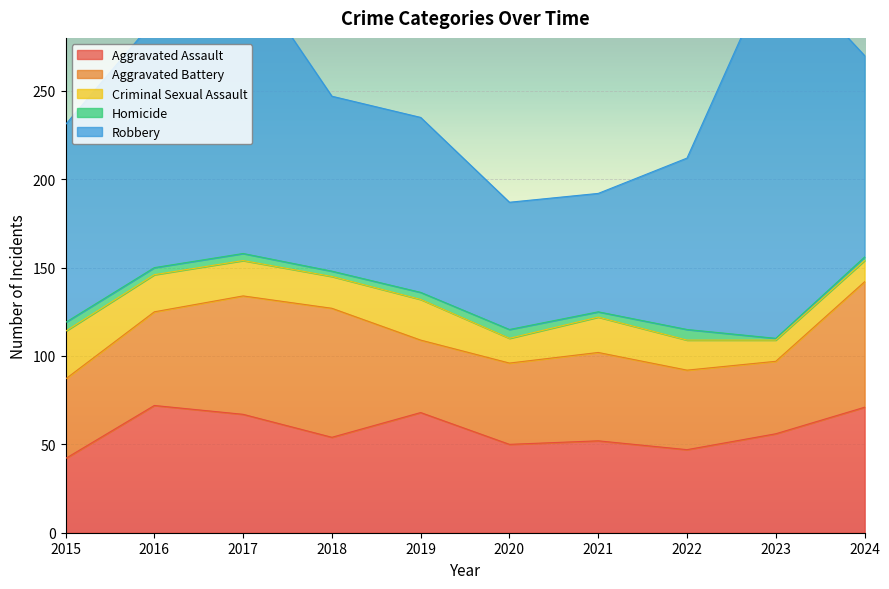

True or false: Aggravated Battery has more than 1 interior local peaks.

True